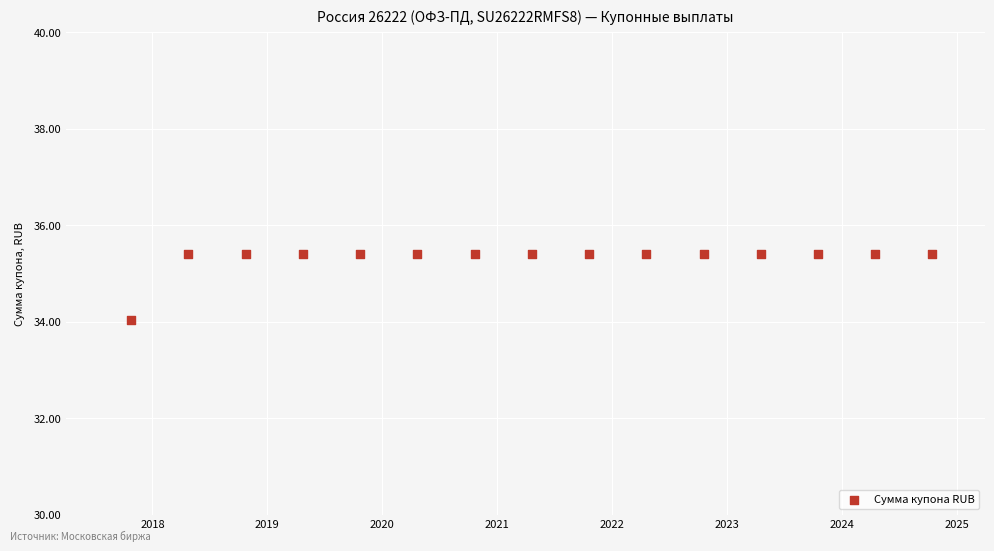

What is the range of X values (max minus min)?

2548.0